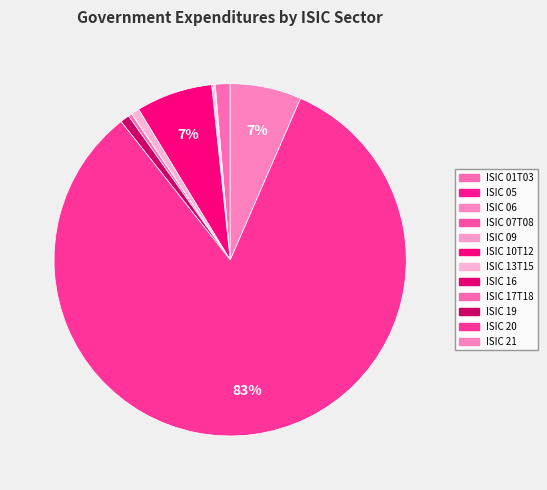

Which category has the biggest portion of the pie?

ISIC 20